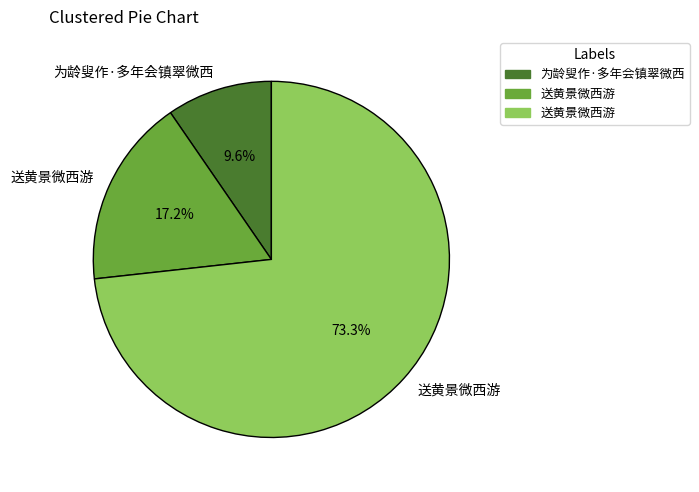

Is there any slice that represents more than half of the pie?

Yes